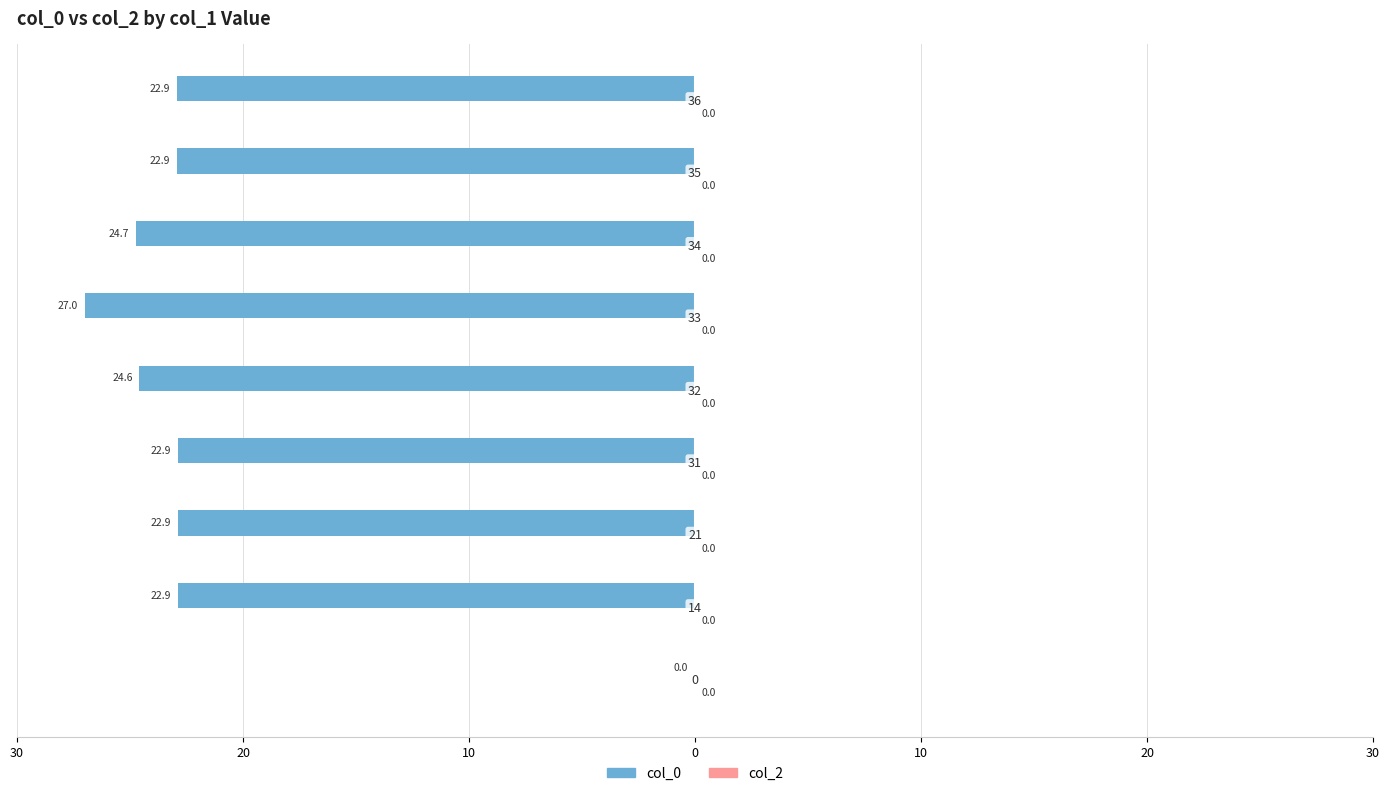

Are the bars horizontal?

Yes